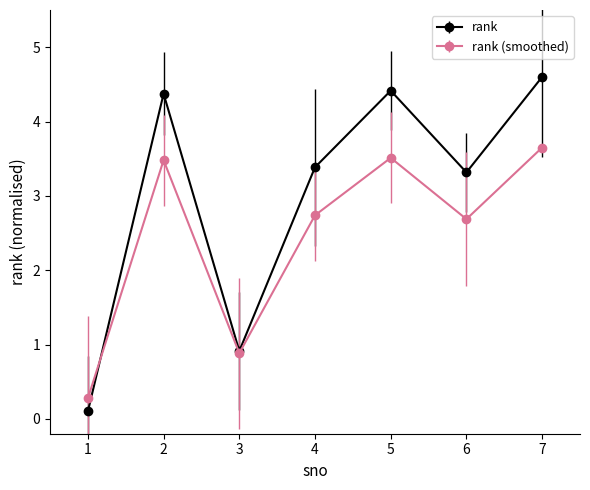

What is the spread (max minus min) of values at 4?

0.6